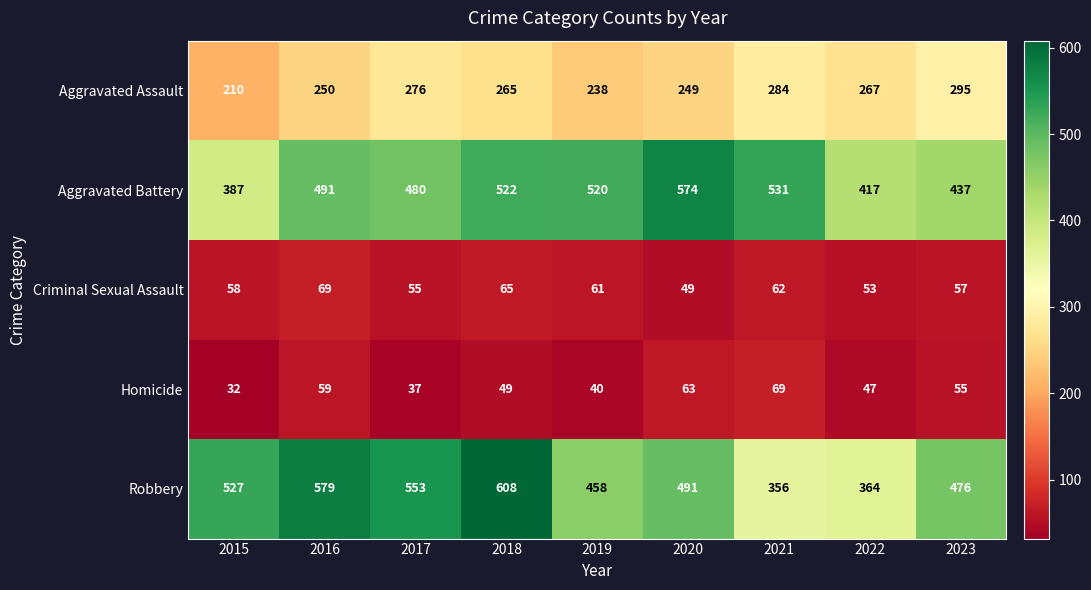

What is the approximate value of Robbery at 2020, to the nearest 5?

490